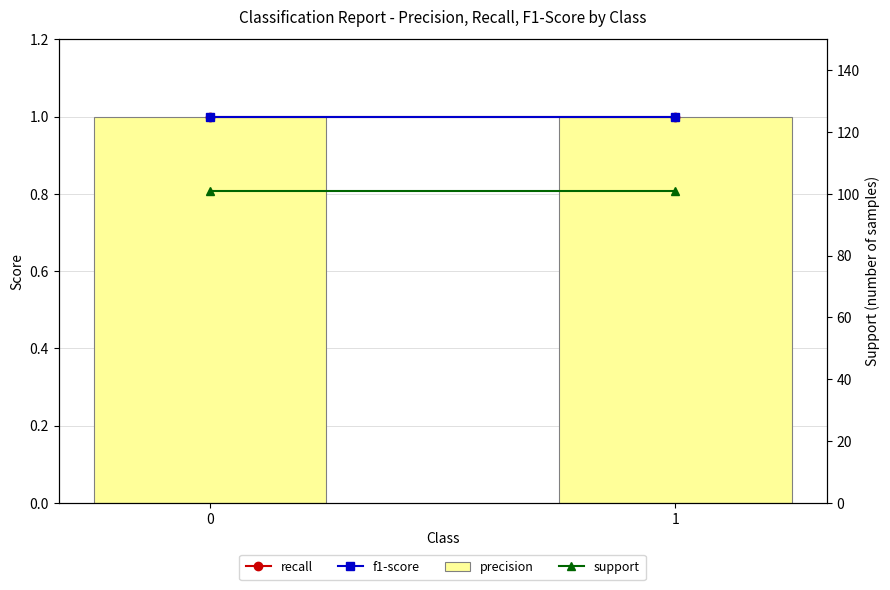

What is the minimum value for f1-score?

1